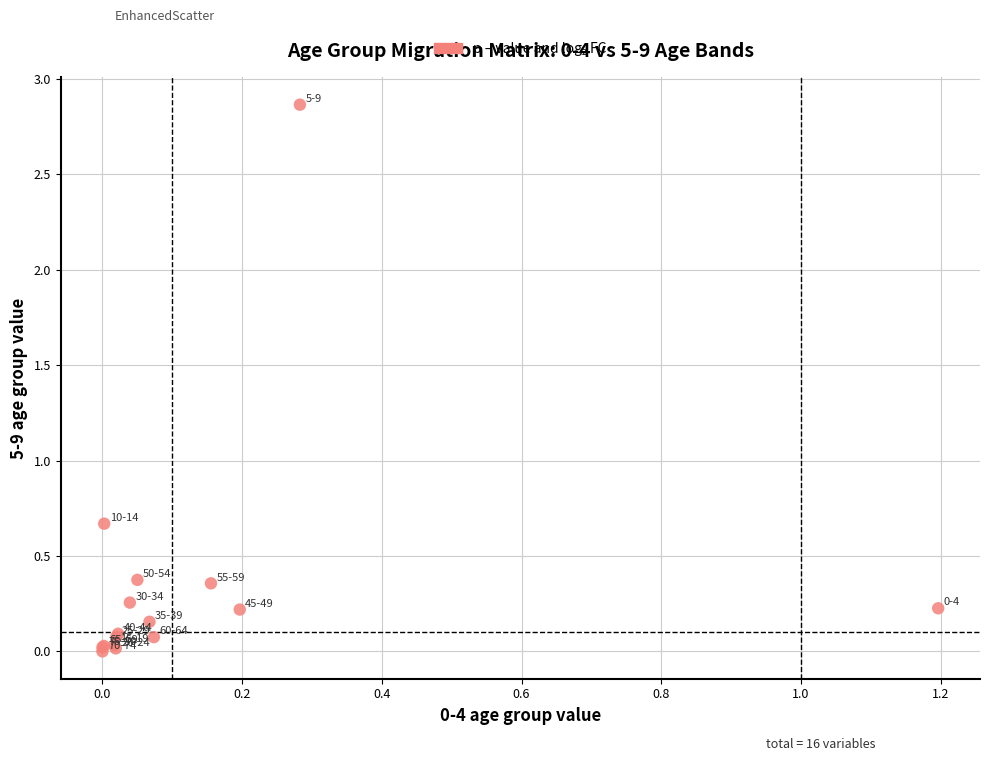

What Y value in the scatter plot is closest to 1?

0.7